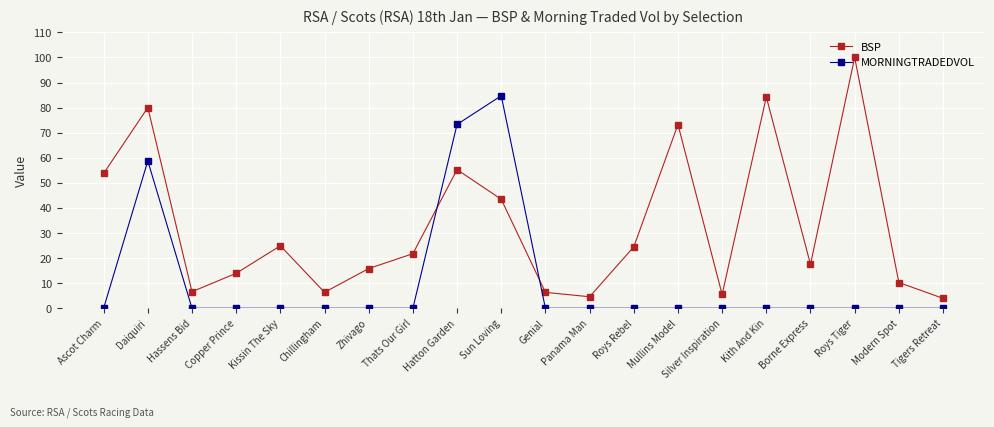

What is the value of the BSP point at the 18th from the left?

100.0